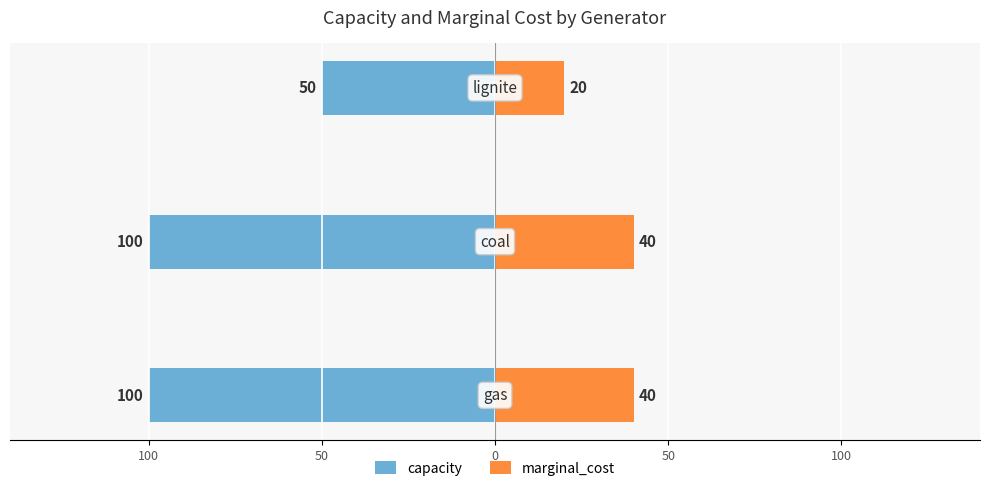

What is the value of the marginal_cost bar at the 3rd from the left?

20